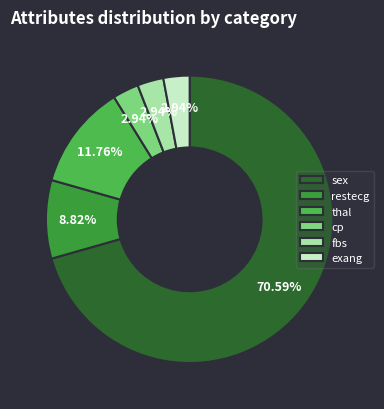

Count the number of slices in the pie.

6